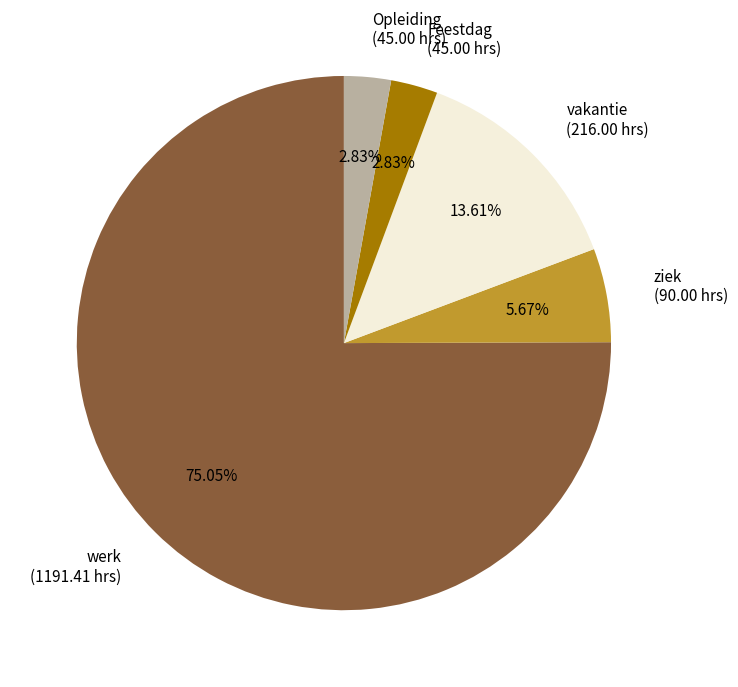

To the nearest percent, what is the combined percentage of Feestdag and werk?

78%